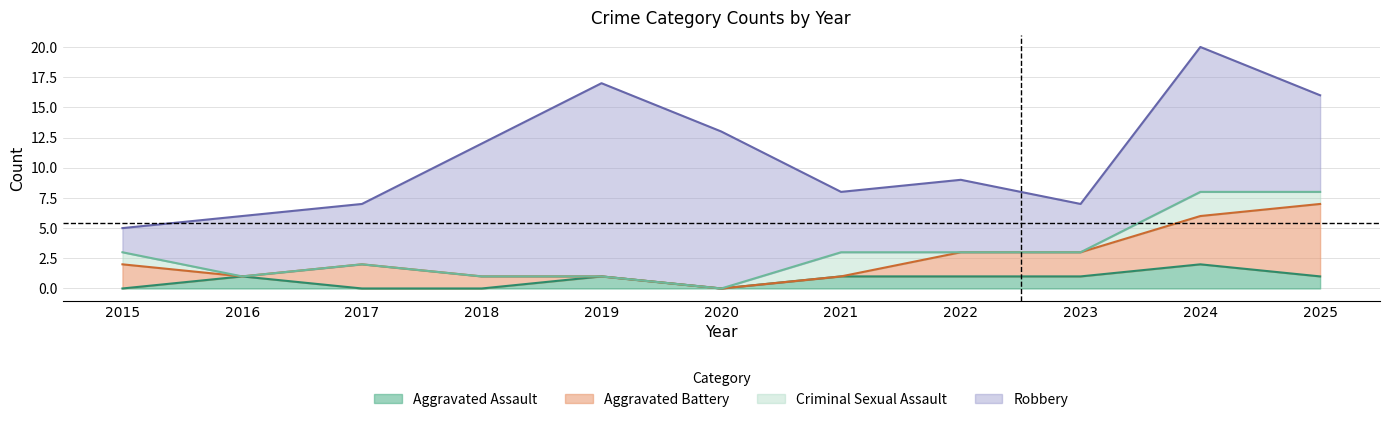

In Criminal Sexual Assault, how many points are higher than both neighbors (excluding endpoints)?

2